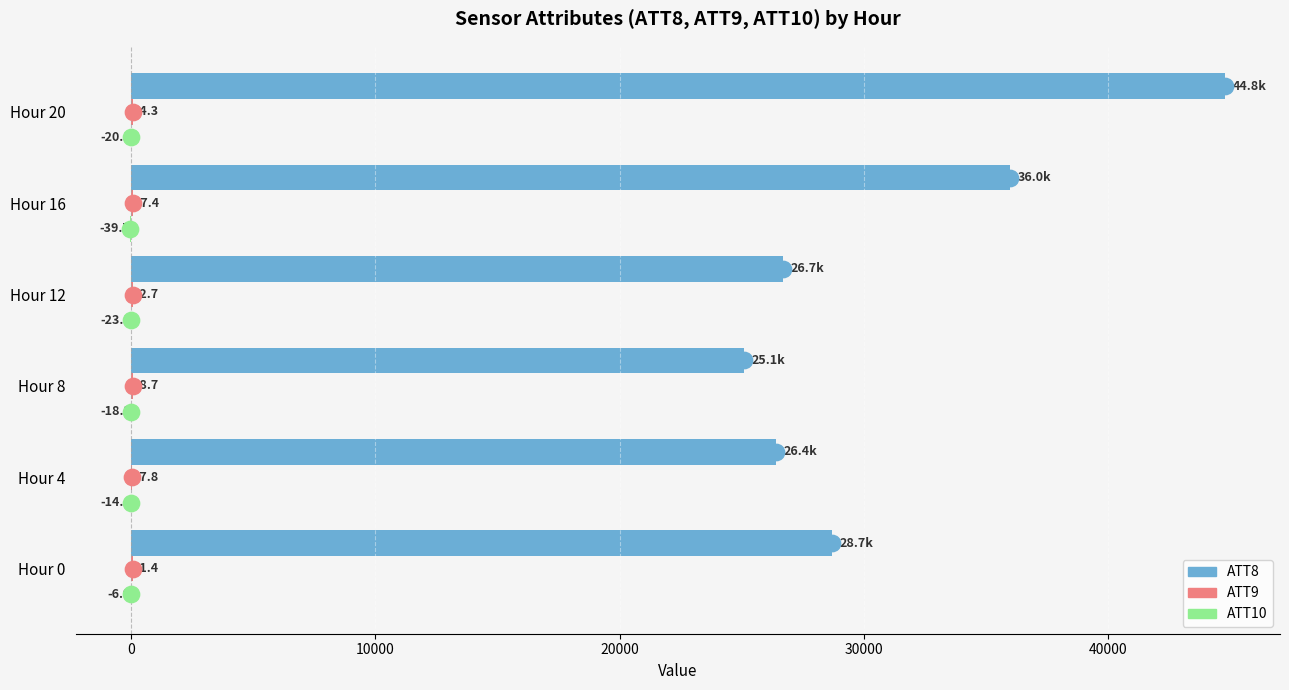

How many data points does each series have?

6